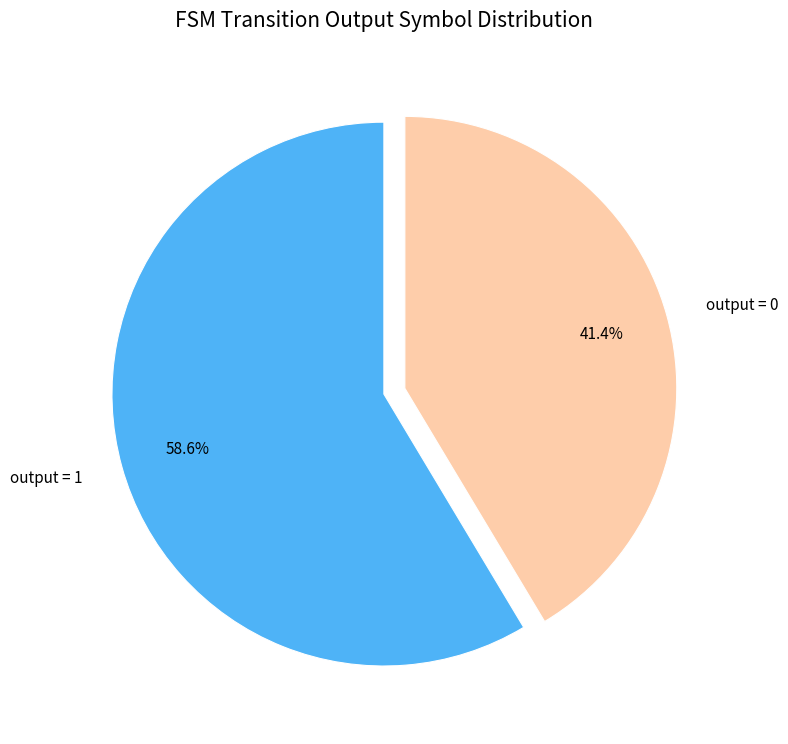

Is there a majority slice in this chart?

Yes